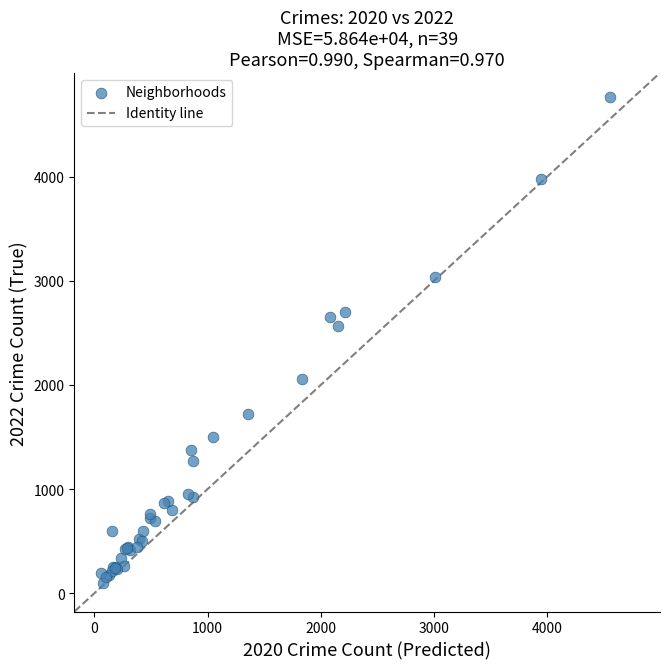

What Y value in the scatter plot is closest to 2430?

2566